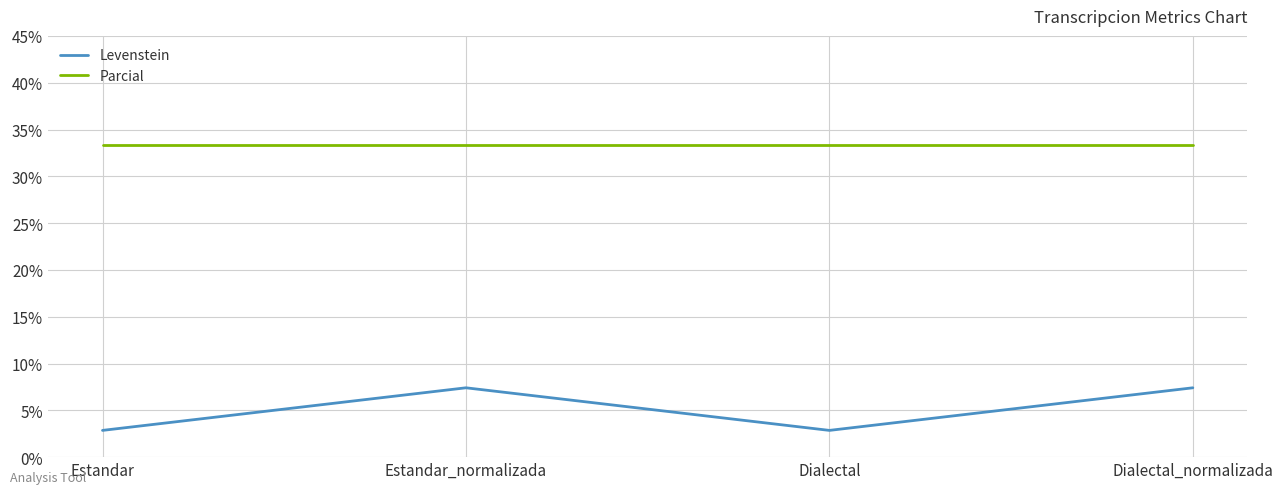

What is the maximum value for Parcial?

33.3